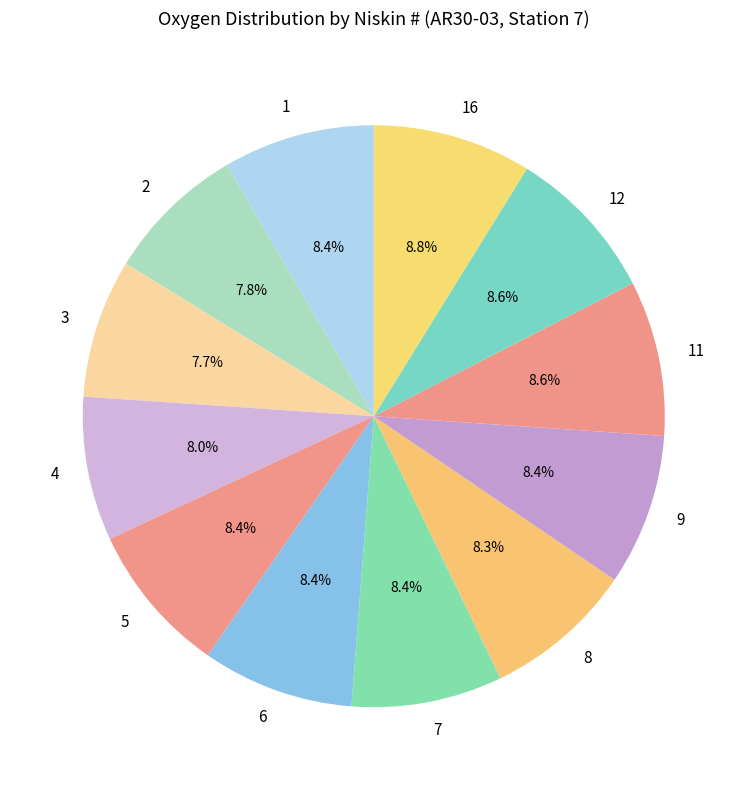

How many slices are in this pie chart?

12